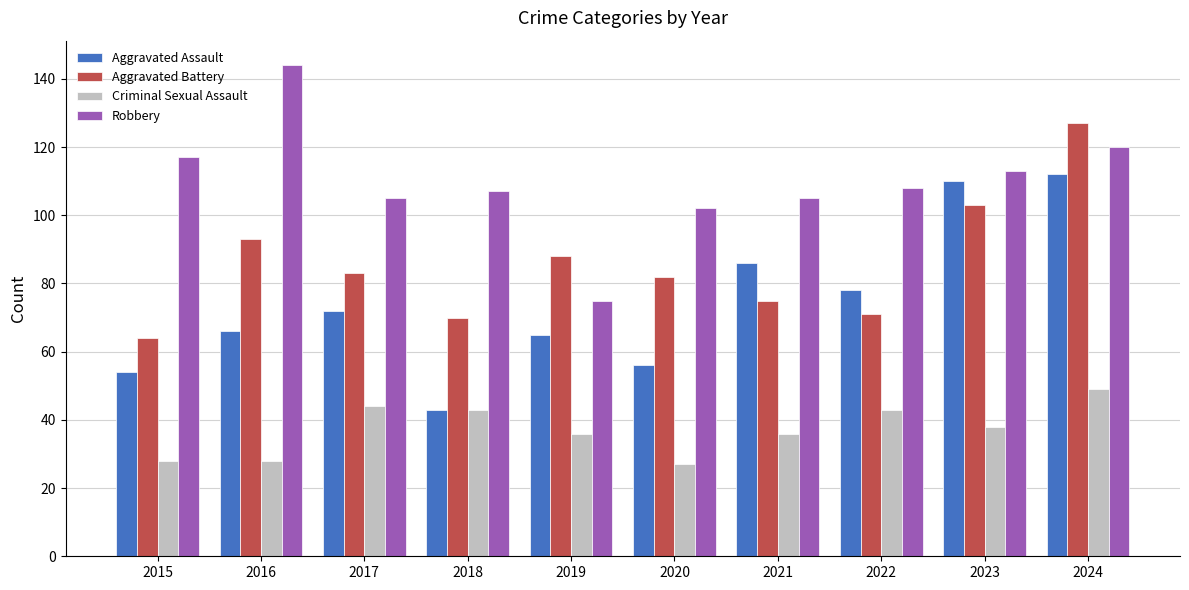

The value of Aggravated Battery at 2018 is 70. True or false?

True